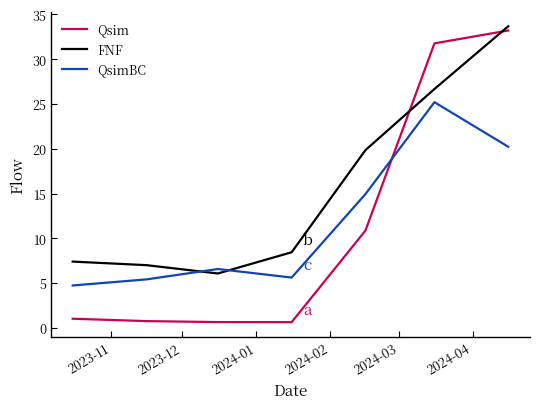

What is the difference between the maximum and second lowest values in the QsimBC series?

19.8